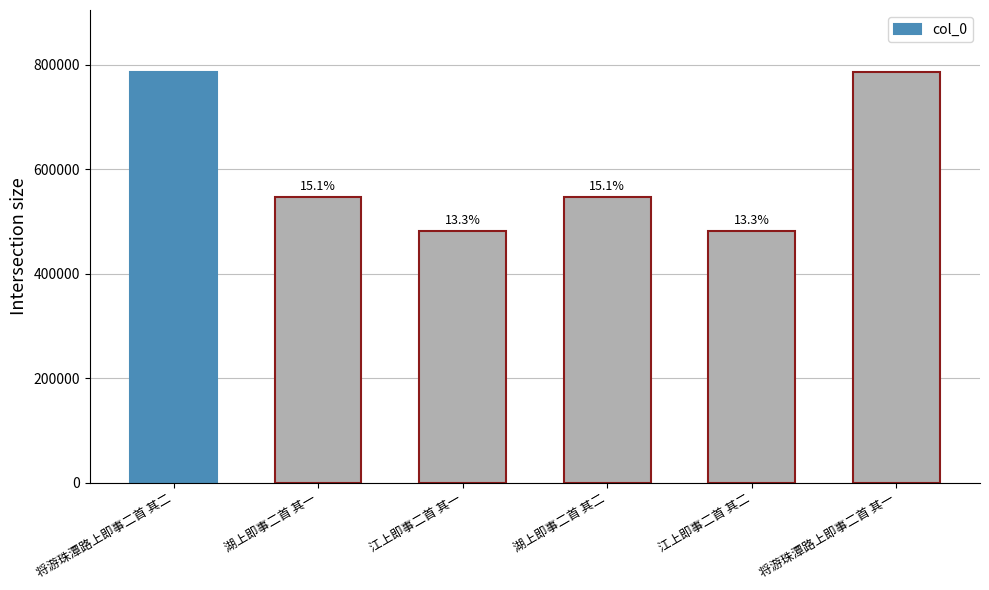

Are the bars horizontal?

No